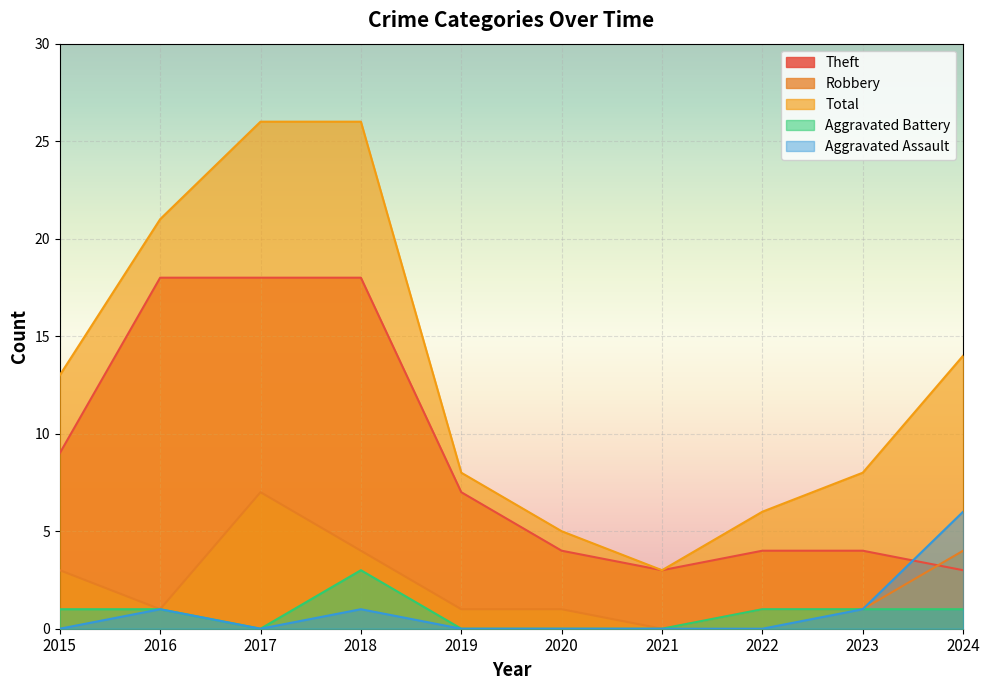

At how many categories does at least one series exceed 19?

3